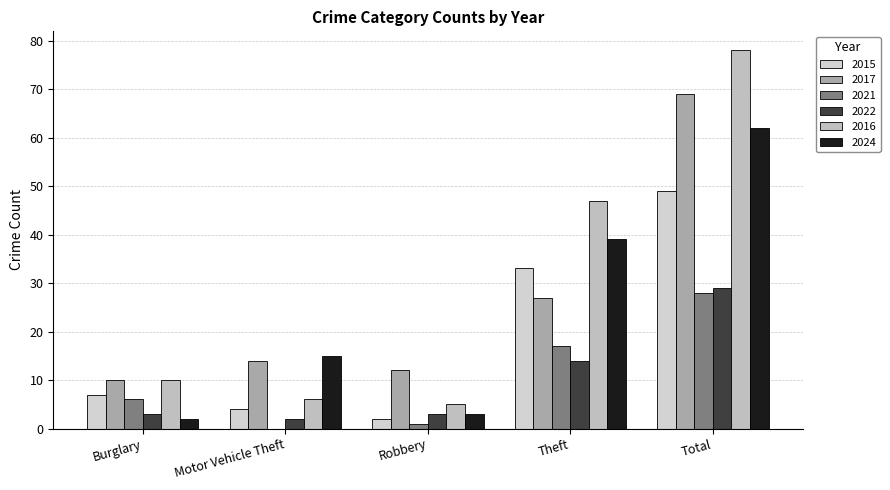

Reading left to right, list all the values displayed in this chart.

2015: 7	4	2	33	49
2017: 10	14	12	27	69
2021: 6	0	1	17	28
2022: 3	2	3	14	29
2016: 10	6	5	47	78
2024: 2	15	3	39	62